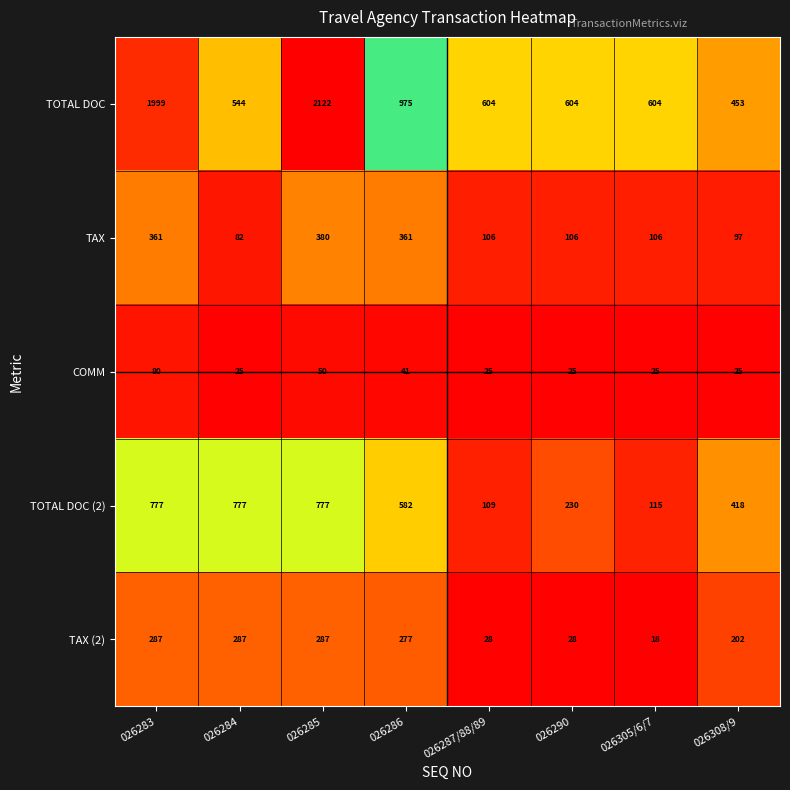

What is the sum of all TAX values?

1599